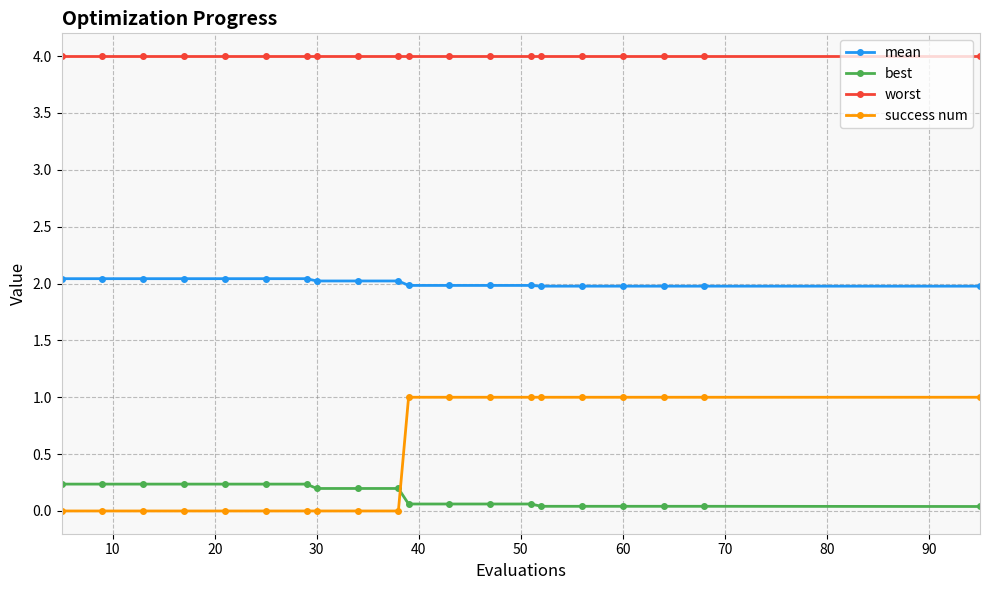

True or false: best and worst intersect in this chart.

False